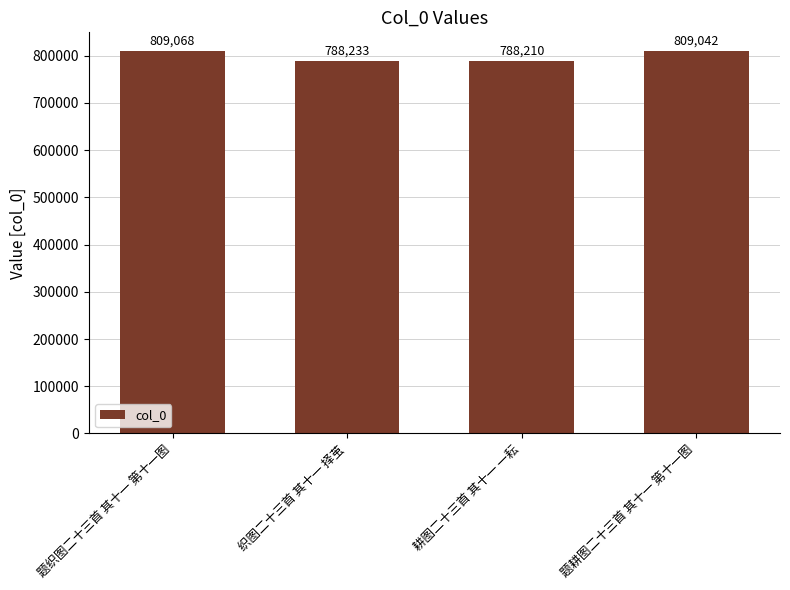

What is the smallest value displayed?

788210